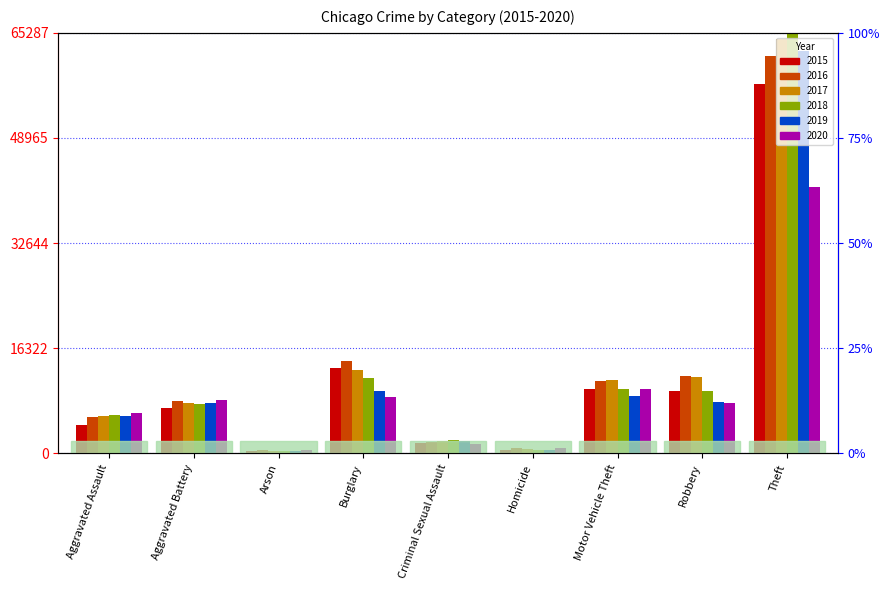

List the labels in order of 2018 value, largest first.

Theft, Burglary, Motor Vehicle Theft, Robbery, Aggravated Battery, Aggravated Assault, Criminal Sexual Assault, Homicide, Arson